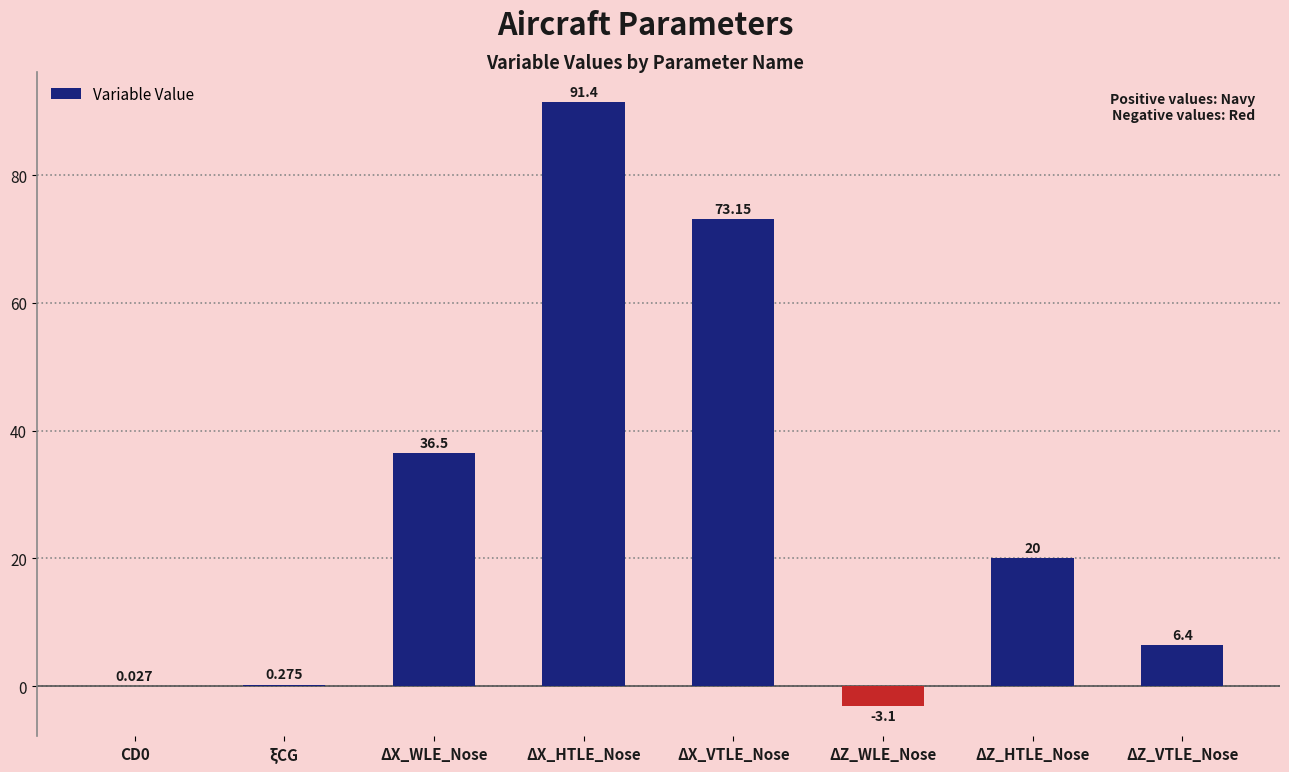

How many values are above zero?

7